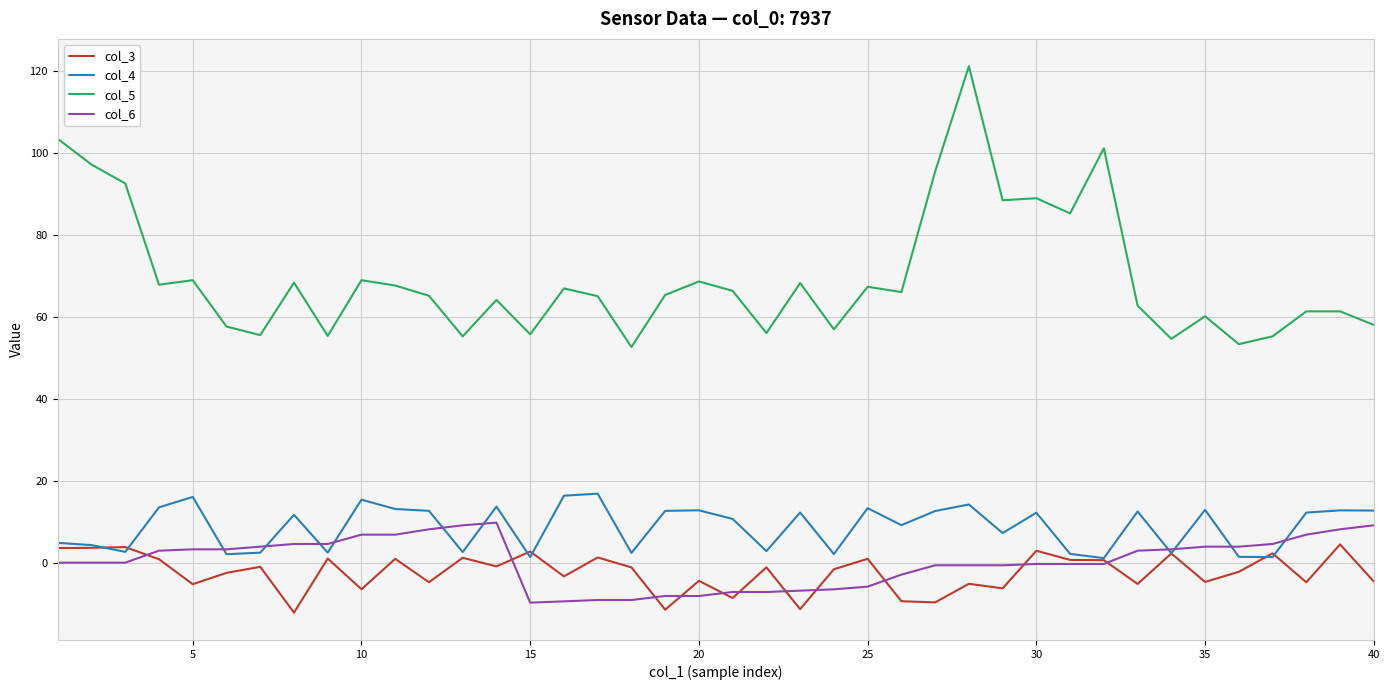

How many series are shown in this chart?

4